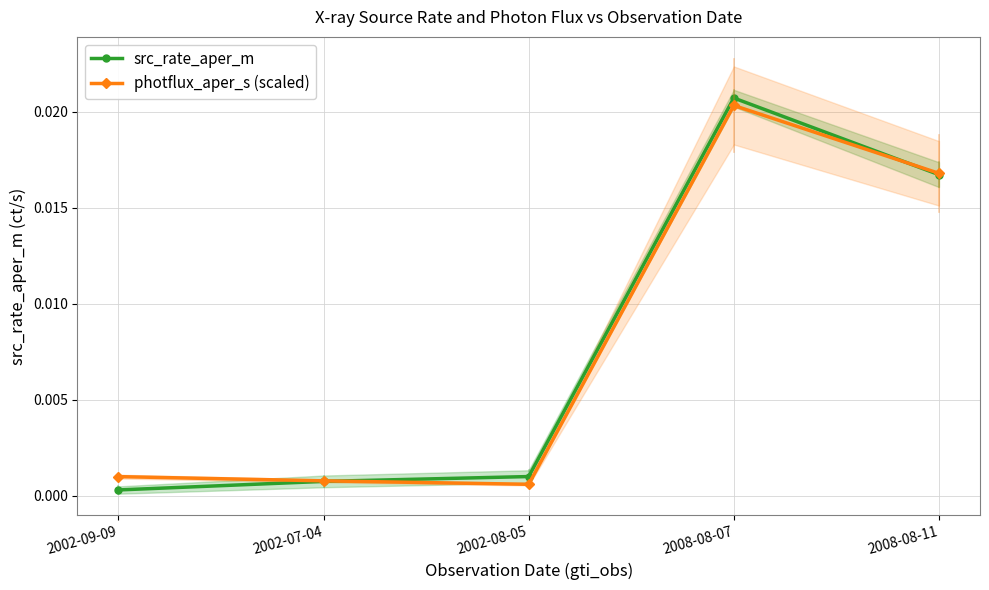

True or false: photflux_aper_s (scaled) has a value of 0.0 at 2008-08-11.

False